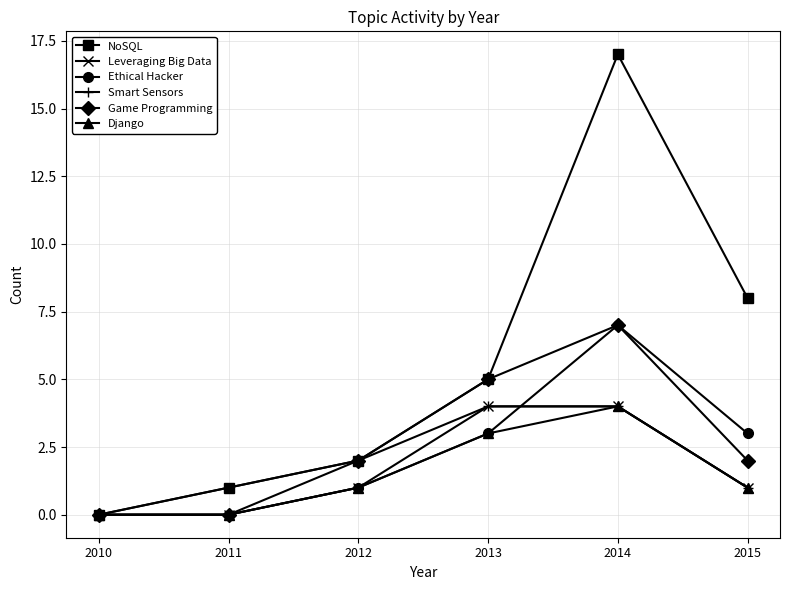

How many interior local peaks does the Ethical Hacker series have?

1